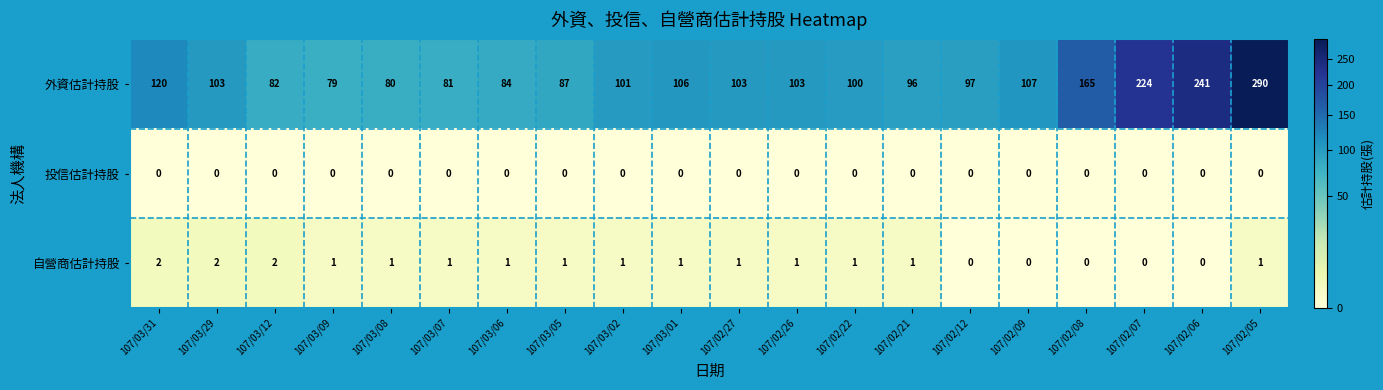

True or false: 自營商估計持股 has a value of 0 at 107/03/07.

False